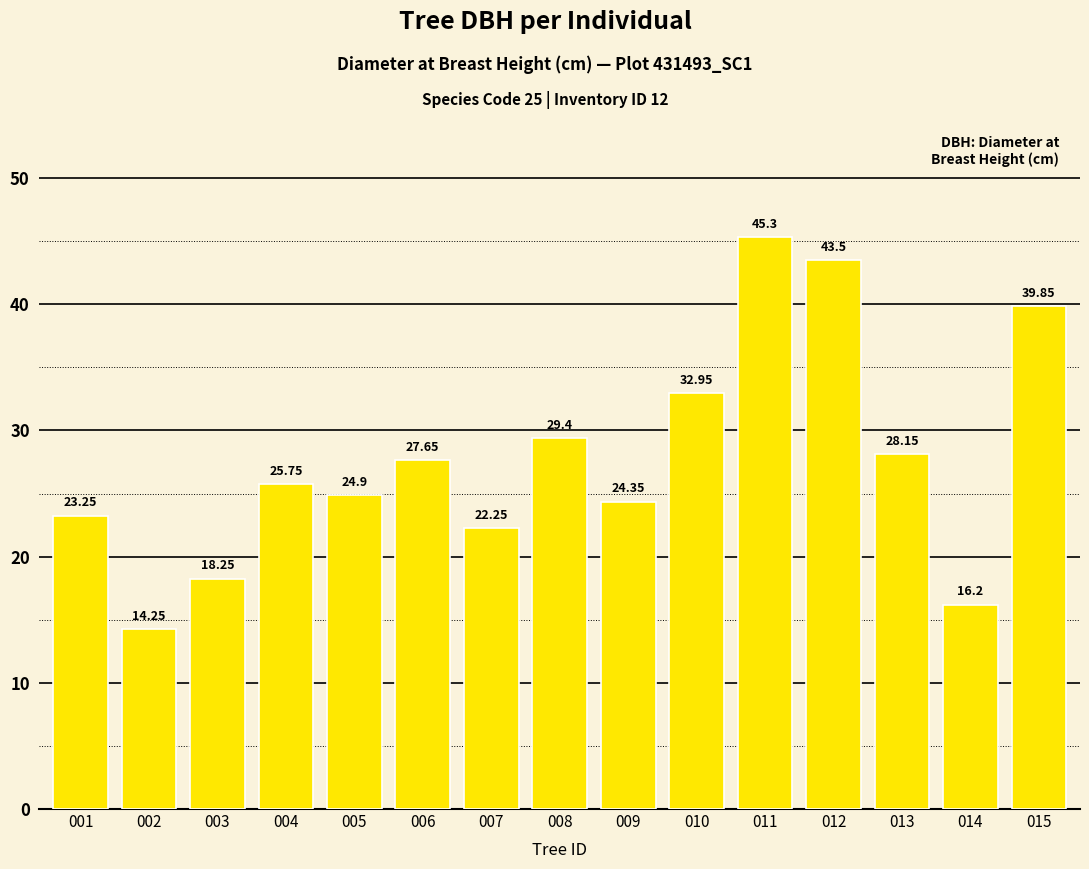

What is the sum of the values at 007 and 002?

36.5